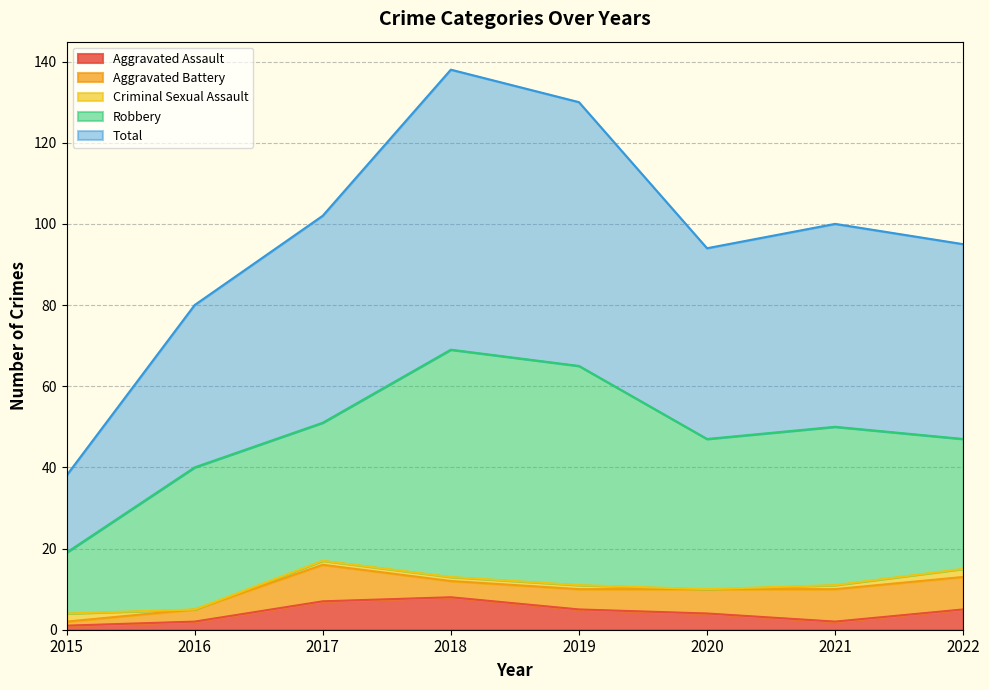

How many values in the Total series are below 50?

4